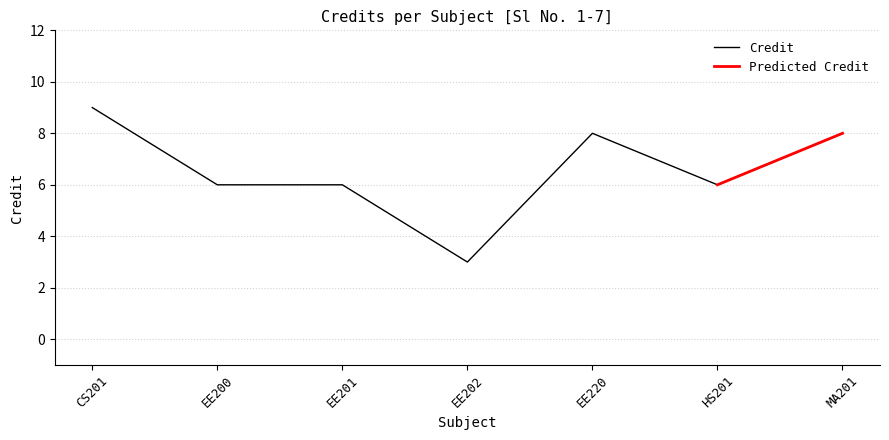

What is the highest value of the Credit series?

9